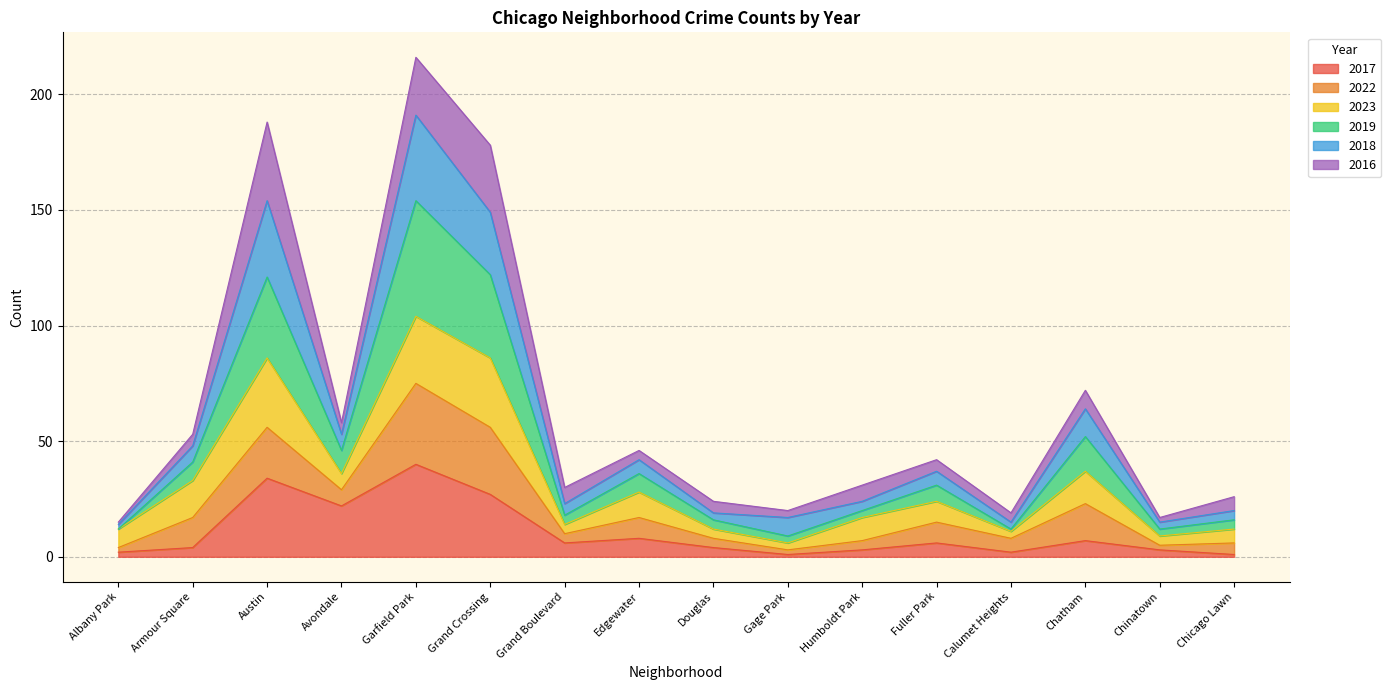

What is the average value of the 2017 series?

11